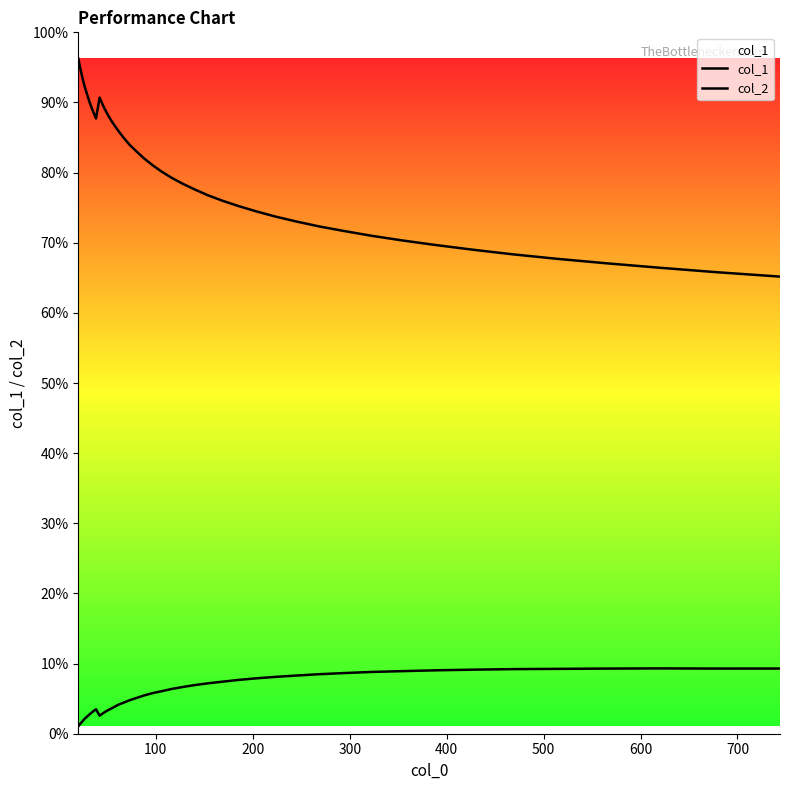

Rank the series by their maximum value, from lowest to highest.

col_2, col_1